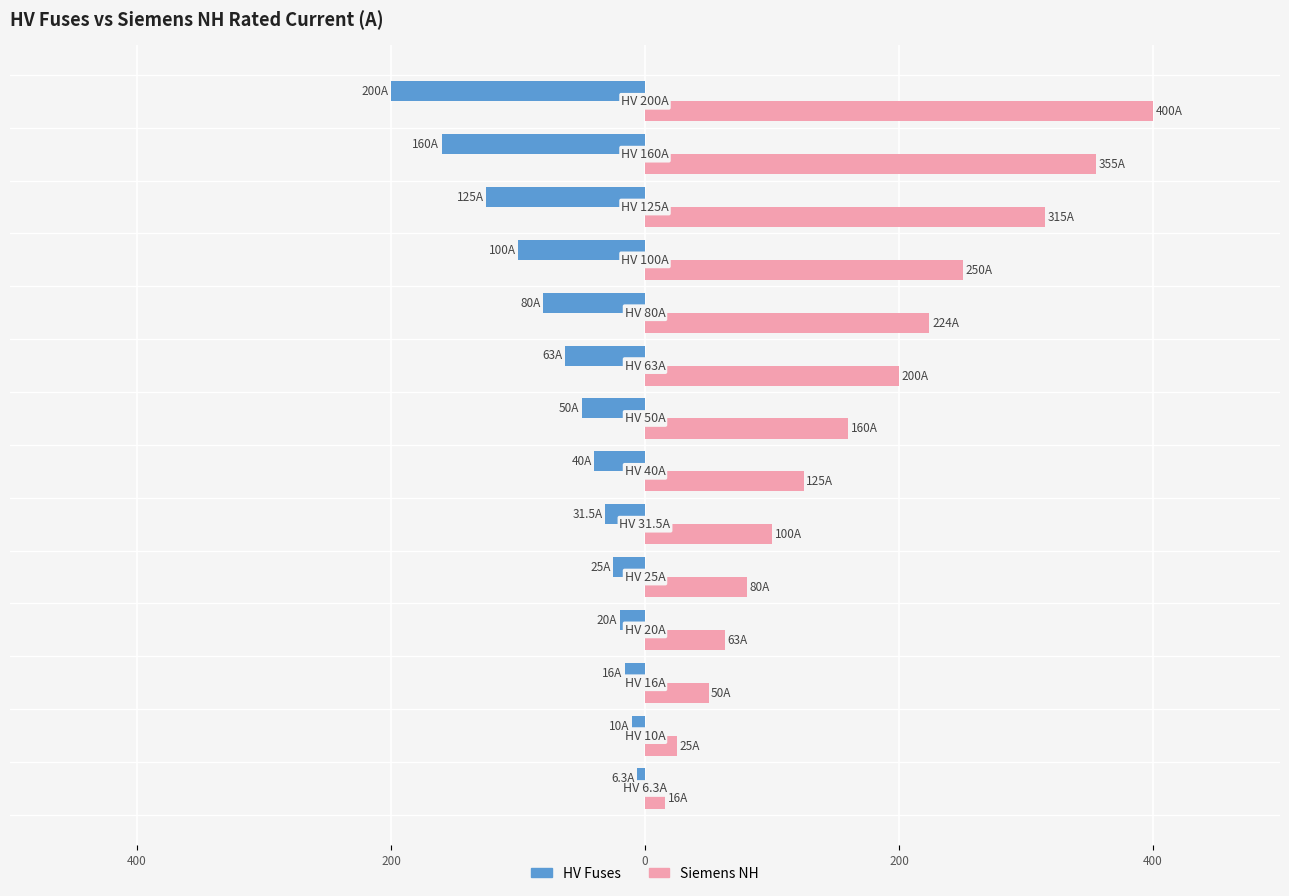

Which series has the largest total across all categories?

Siemens NH